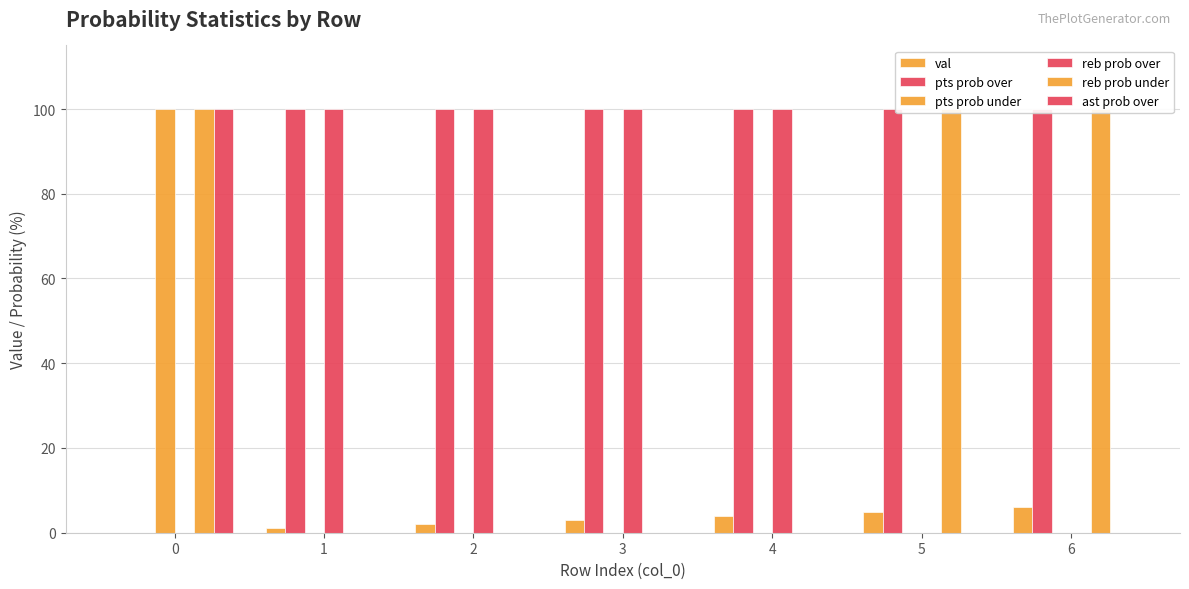

What is the difference between the maximum and minimum values in the pts prob over series?

100